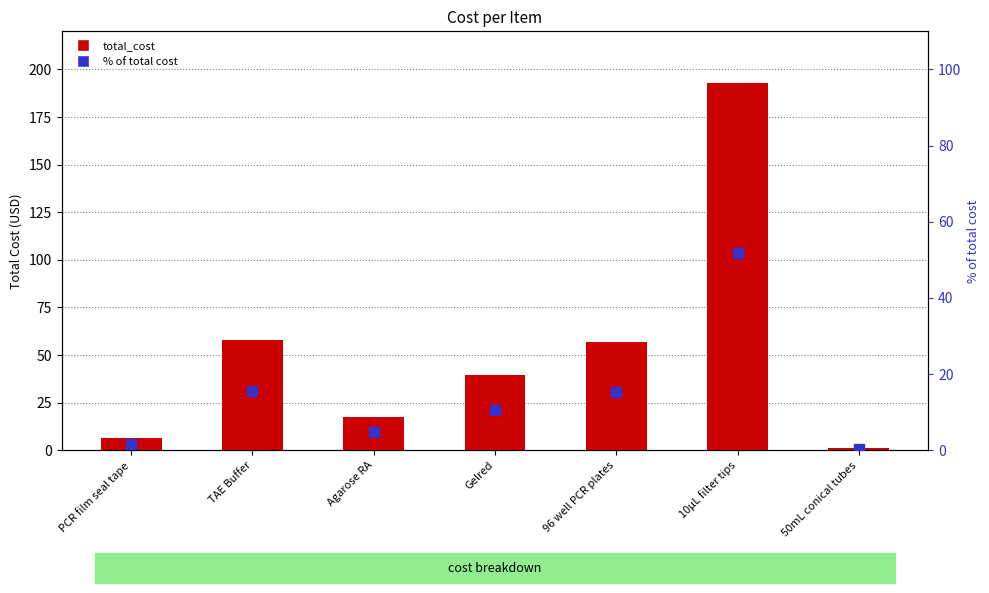

Which series contains the highest Y value?

total_cost